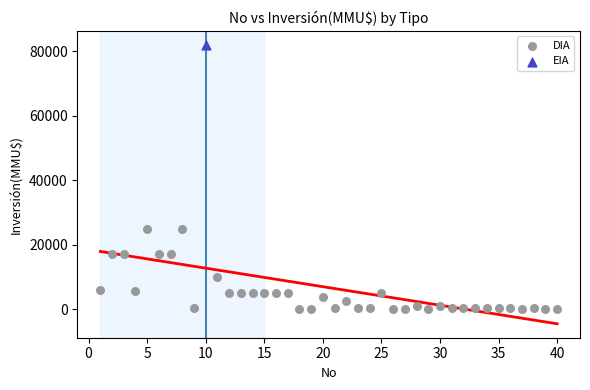

What are all the series names shown in the legend?

DIA, EIA